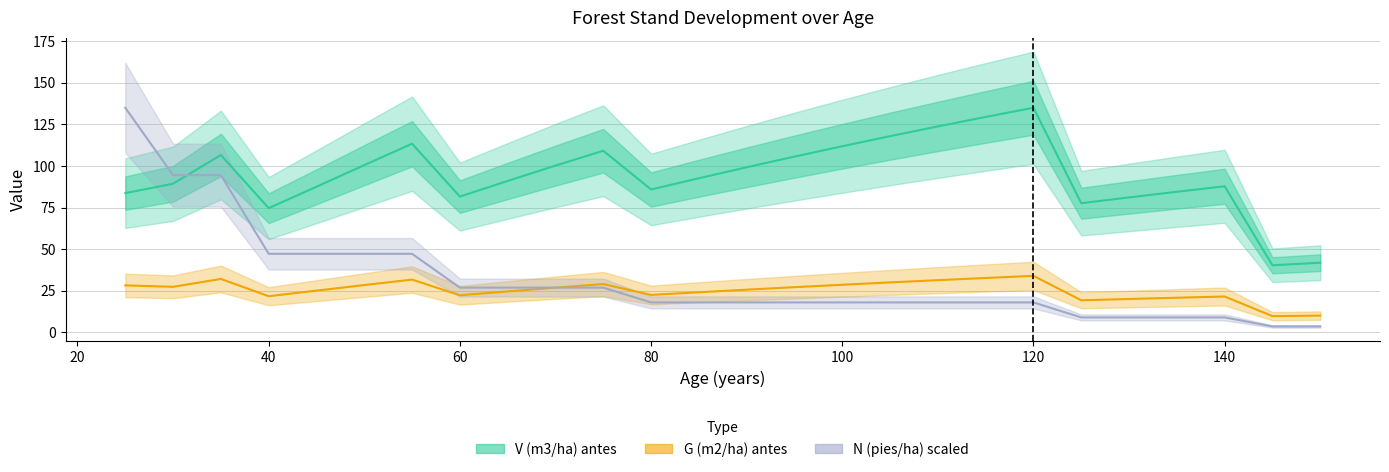

What is the total value across all series at 100?

158.6